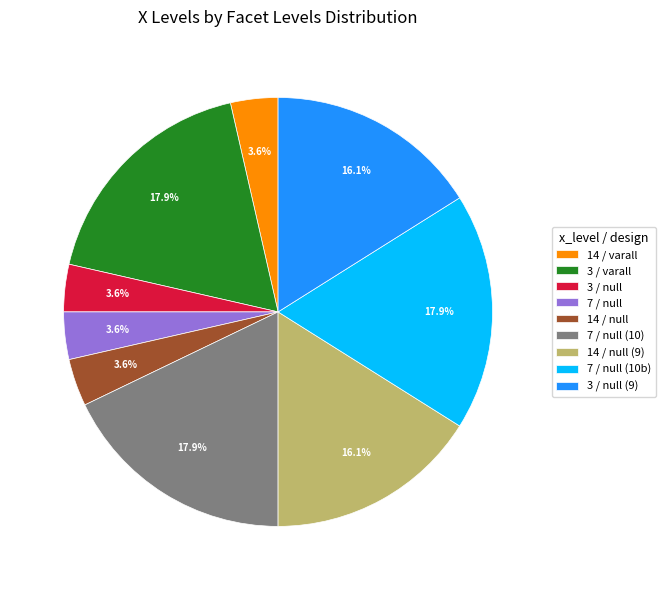

To the nearest percent, what is the average slice percentage?

11%